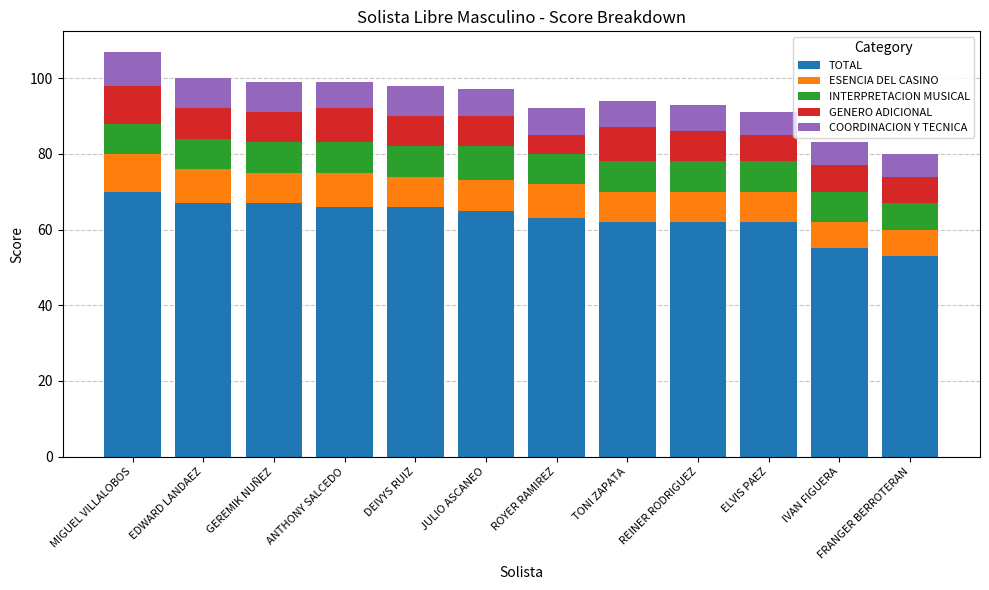

What is the difference between the maximum and second lowest values in the TOTAL series?

15